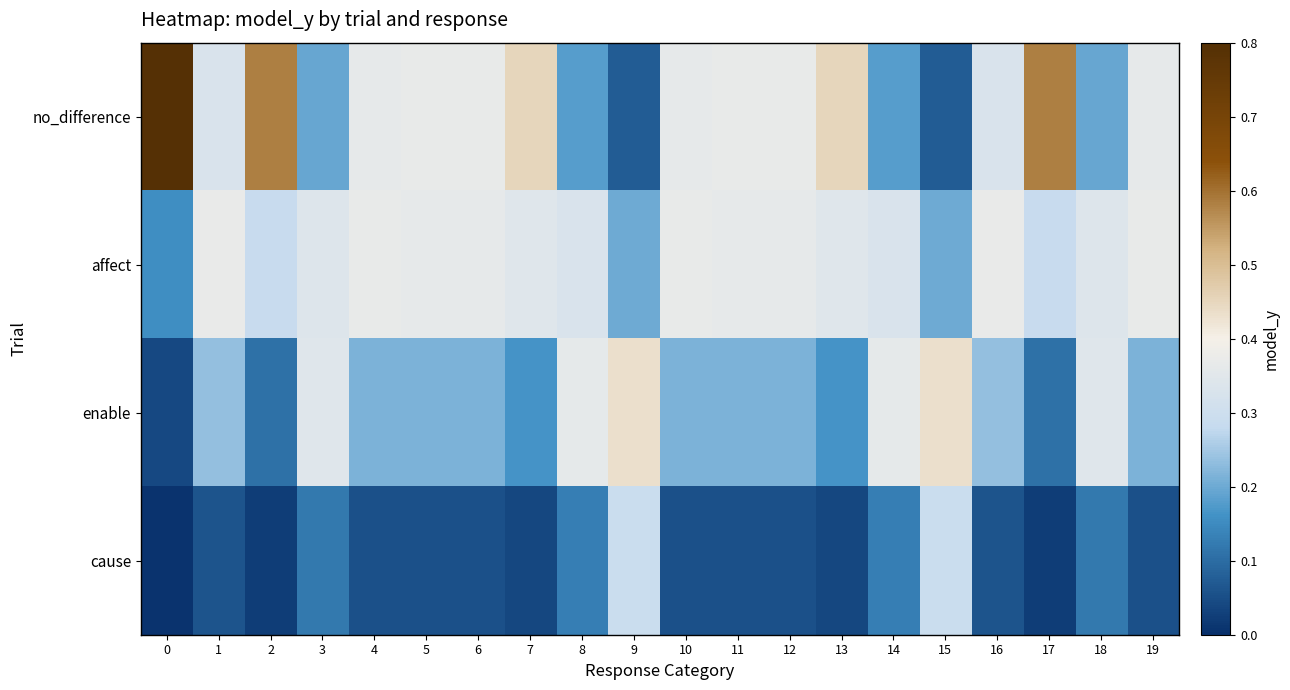

What is the difference between the highest and lowest values at 1?

0.3